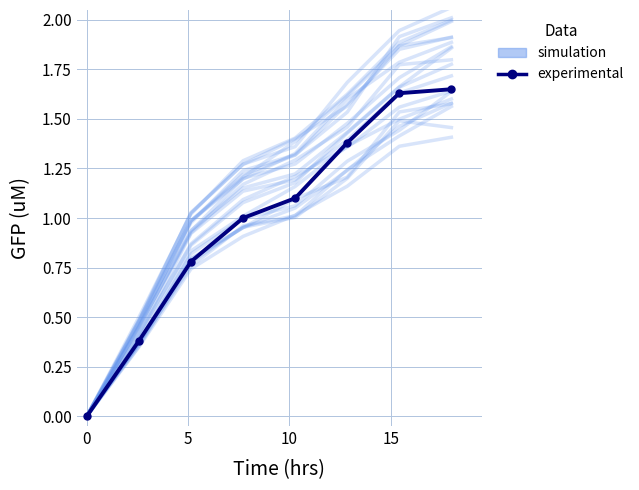

Reading right to left, extract all data points from this chart.

simulation: 1.9	1.7	1.4	1.2	1.2	0.9	0.4	0.0
experimental: 1.6	1.6	1.4	1.1	1.0	0.8	0.4	0.0